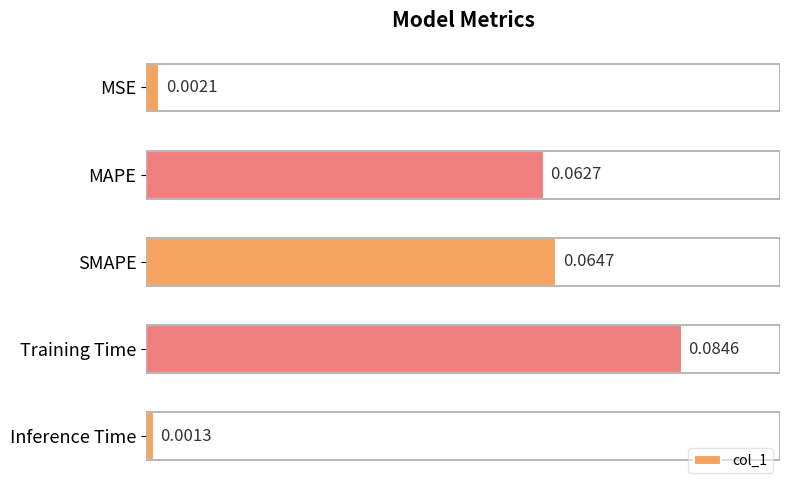

Which label corresponds to the largest value in the chart?

Training Time